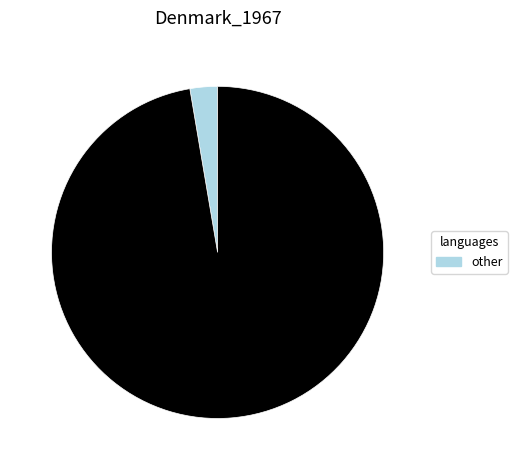

Is there any slice that represents more than half of the pie?

Yes